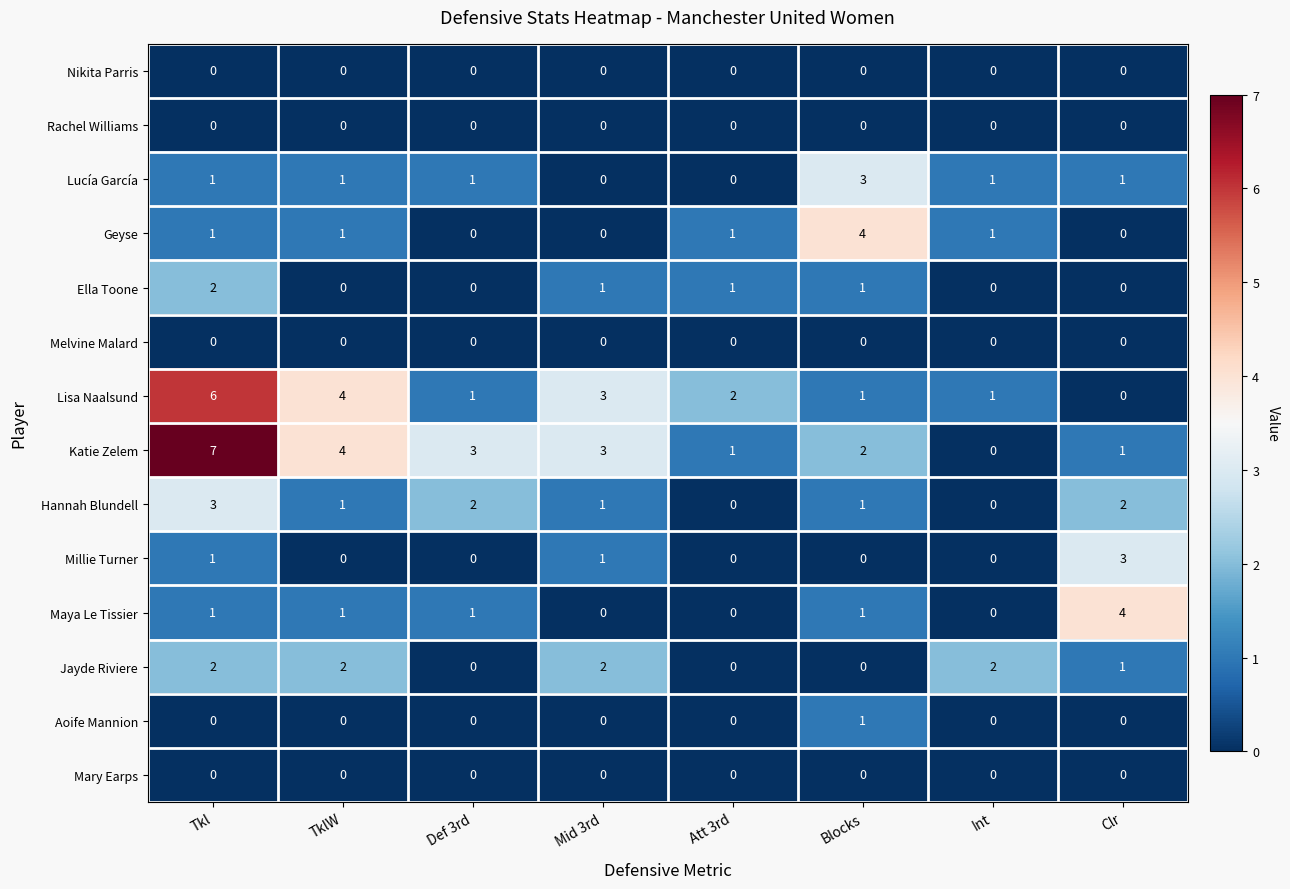

Which series has the widest spread of values?

Katie Zelem